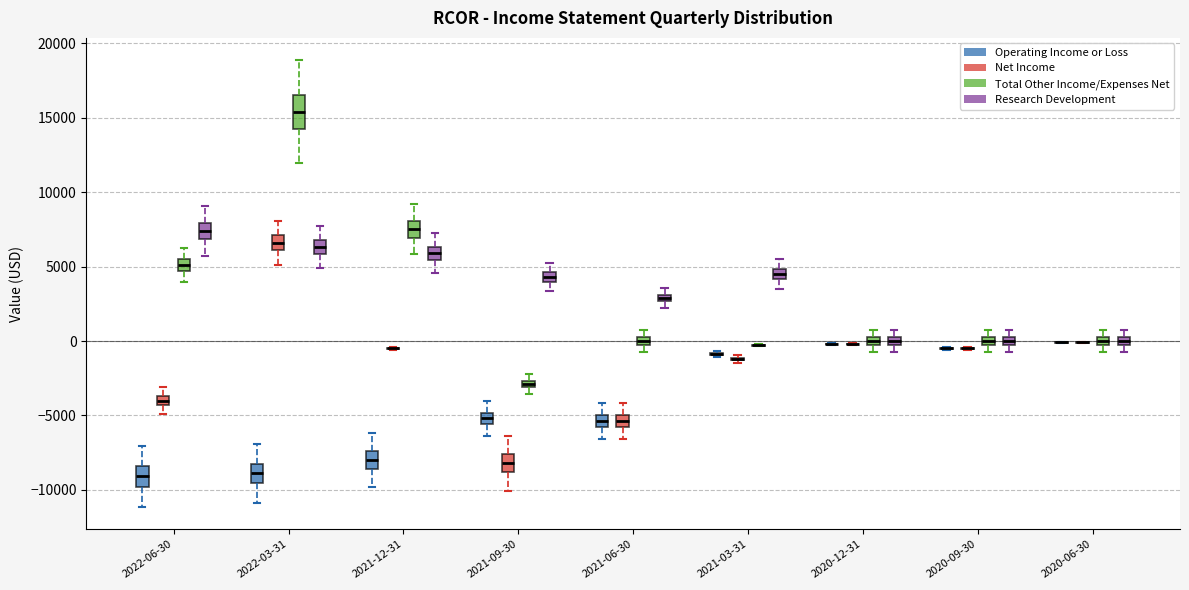

Comparing the boxes themselves (not the whiskers), which one is the tallest?

2022-03-31 (Total Other Income/Expenses Net)